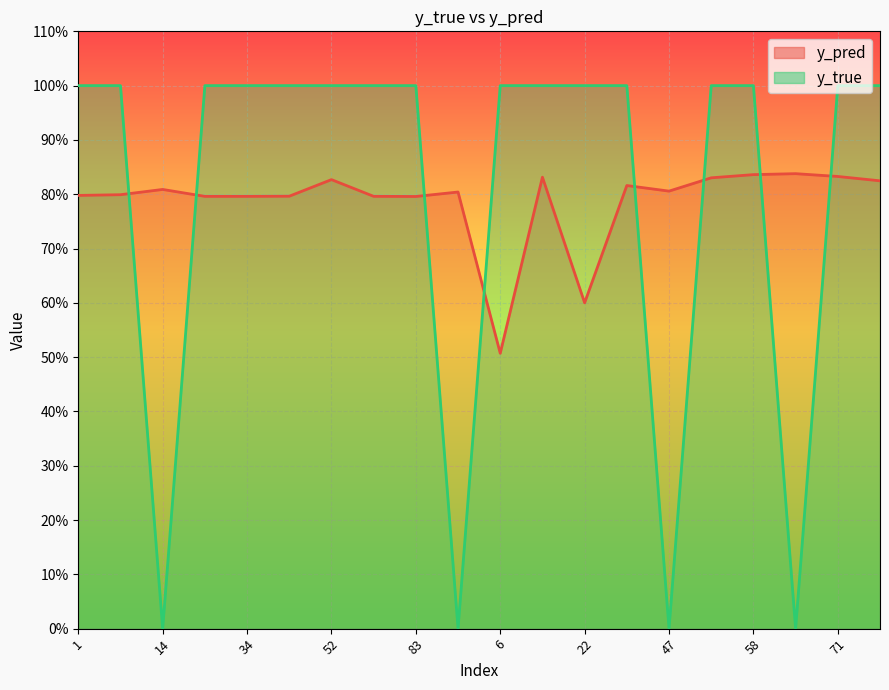

Reading right to left, list all the values displayed in this chart.

y_pred: 95=0.8	71=0.8	59=0.8	58=0.8	50=0.8	47=0.8	41=0.8	22=0.6	9=0.8	6=0.5	91=0.8	83=0.8	80=0.8	52=0.8	43=0.8	34=0.8	24=0.8	14=0.8	8=0.8	1=0.8
y_true: 95=1.0	71=1.0	59=0.0	58=1.0	50=1.0	47=0.0	41=1.0	22=1.0	9=1.0	6=1.0	91=0.0	83=1.0	80=1.0	52=1.0	43=1.0	34=1.0	24=1.0	14=0.0	8=1.0	1=1.0